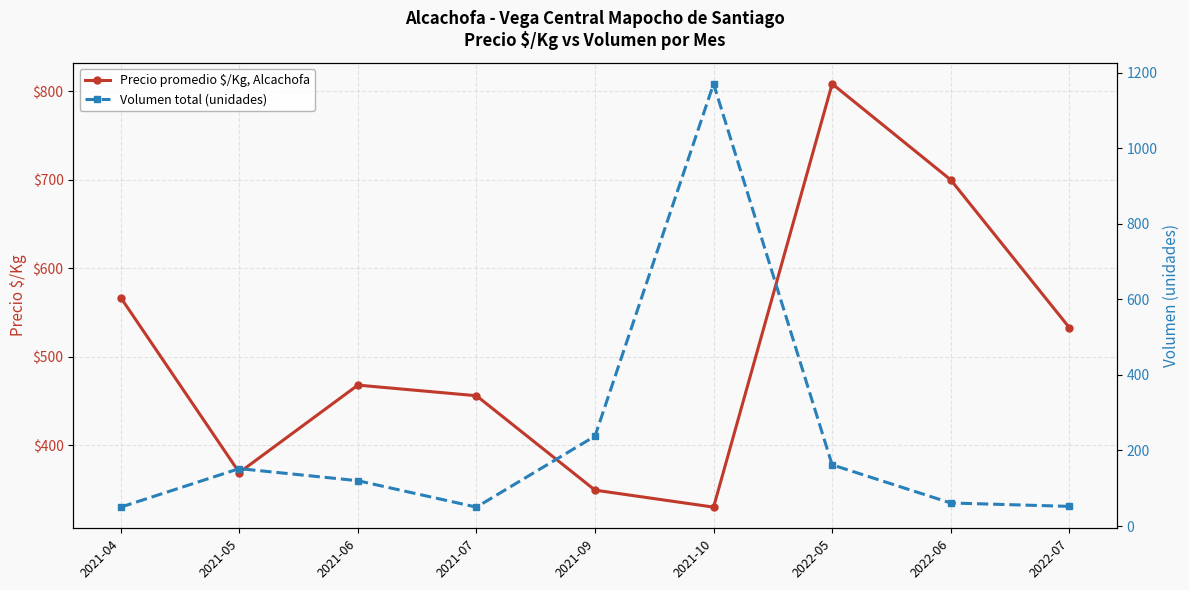

Which has a higher value, 2022-07 or 2021-05?

2022-07